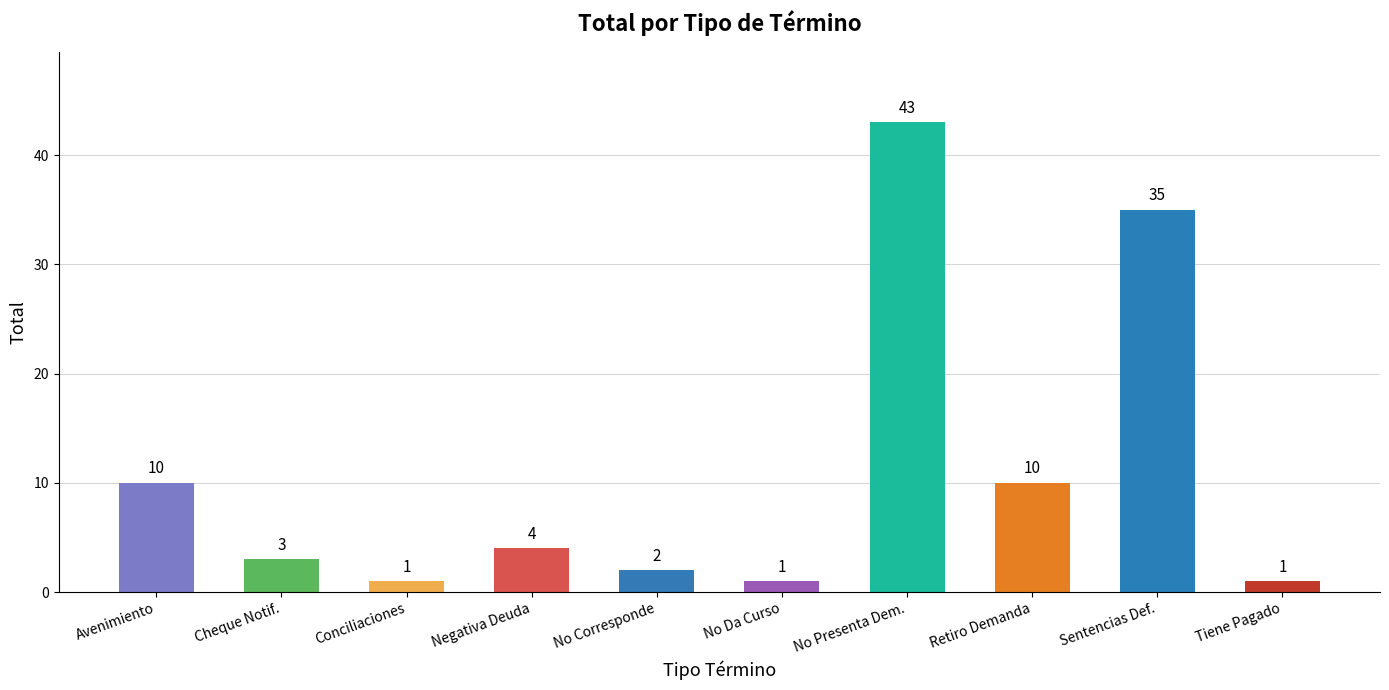

Which category has the highest value across all series?

No Presenta Dem.